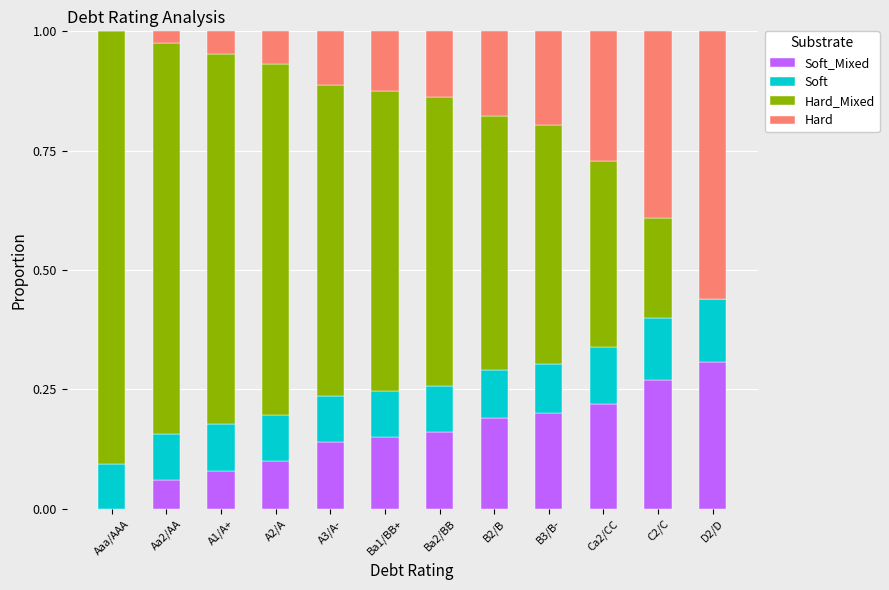

What is the total value across all series at Aaa/AAA?

1.0